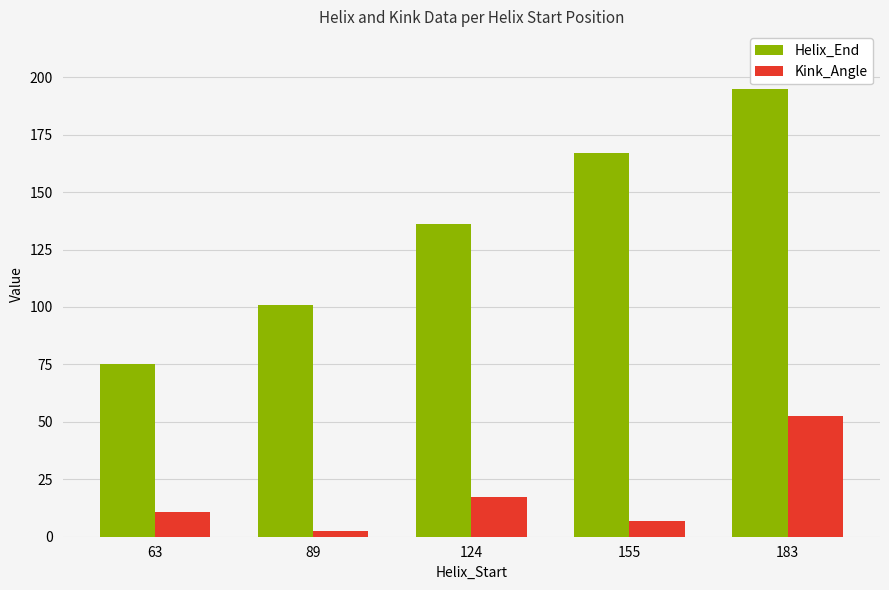

What is the difference between the maximum and second lowest values in the Kink_Angle series?

45.7